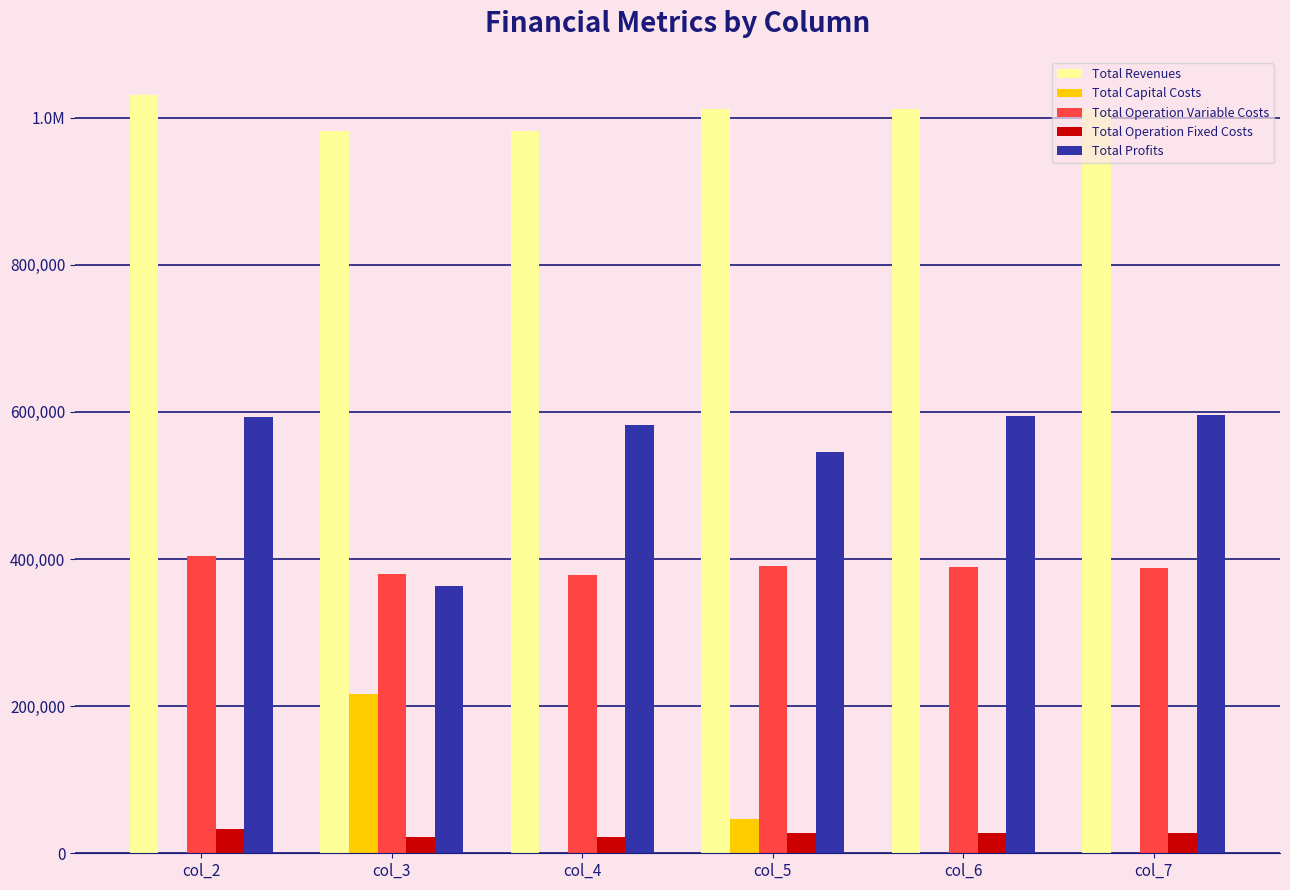

Rank the categories by Total Operation Variable Costs value from highest to lowest.

col_2, col_5, col_6, col_7, col_3, col_4